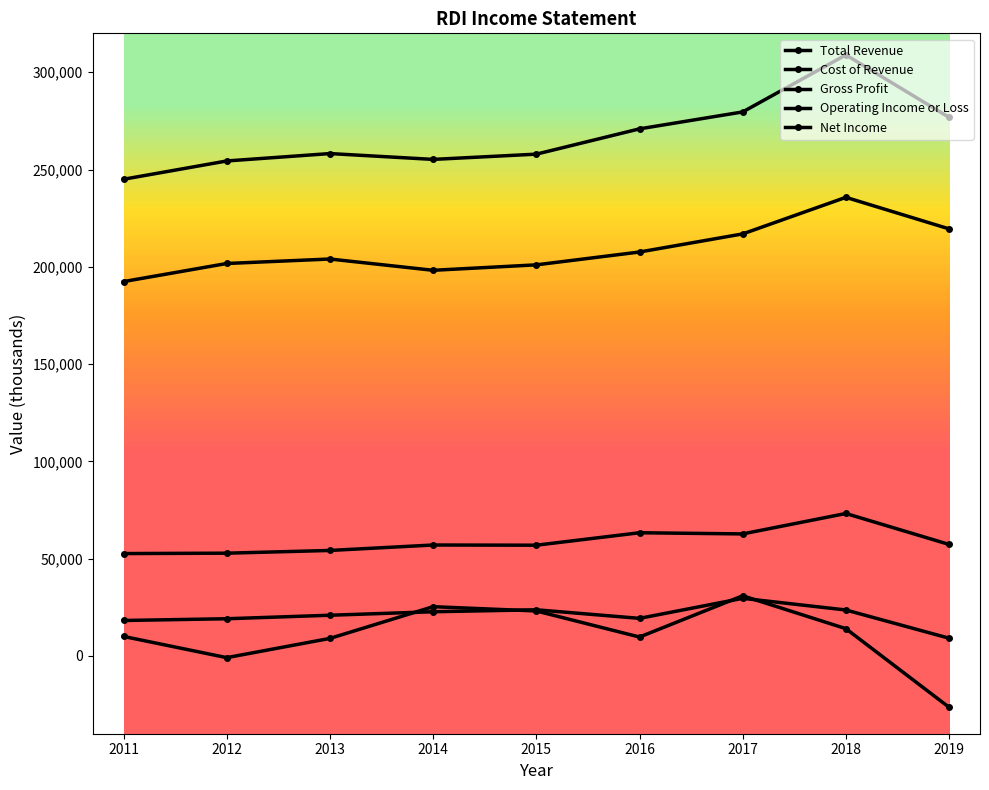

In Total Revenue, how many points are higher than both neighbors (excluding endpoints)?

2